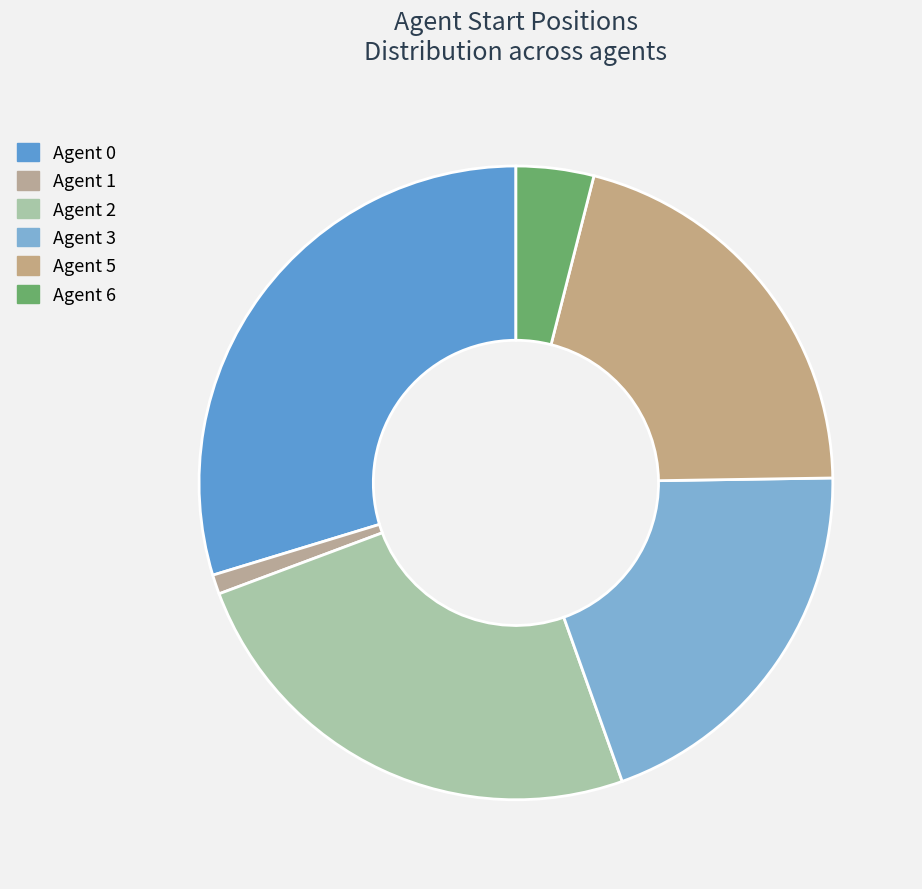

Is there any slice that represents more than half of the pie?

No